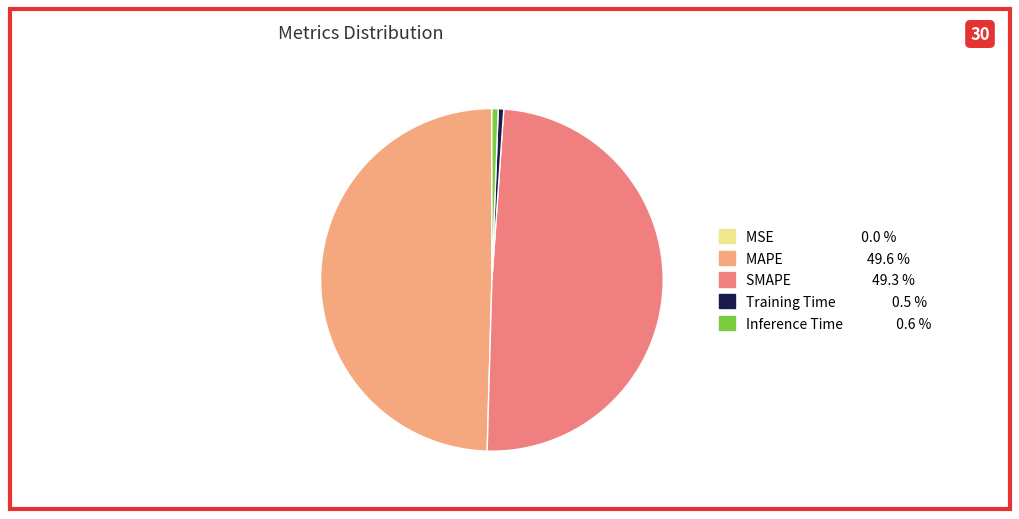

Is it true that SMAPE is 64% of the pie?

False